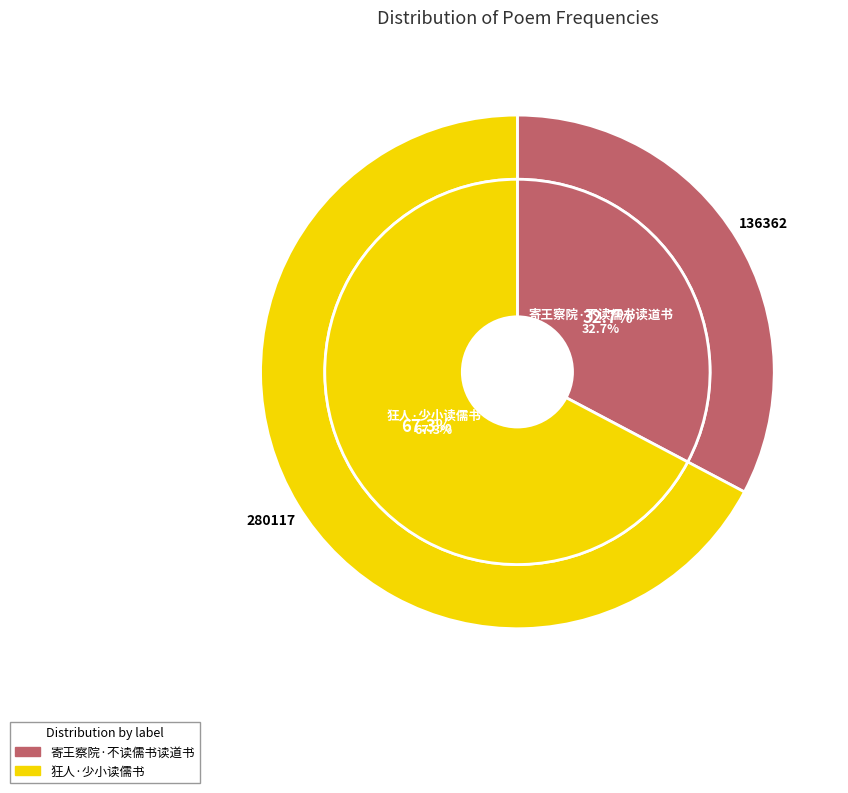

Which has a higher value, 狂人·少小读儒书 or 寄王察院·不读儒书读道书?

狂人·少小读儒书